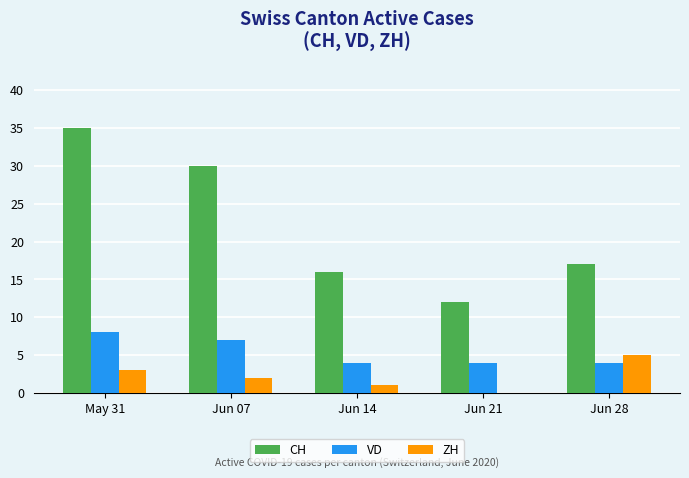

At which label is CH closest to 23?

Jun 28